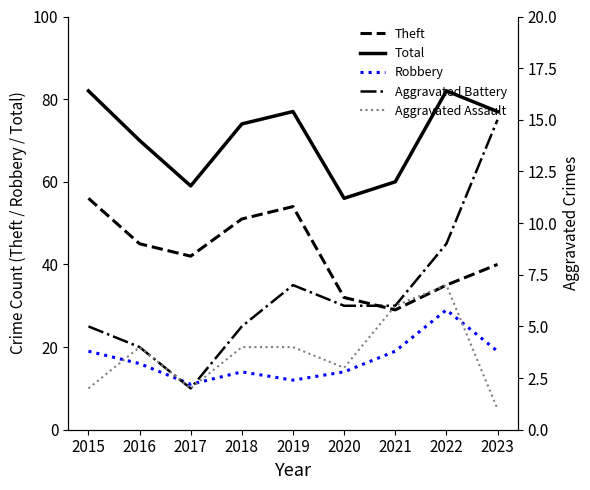

How many Aggravated Assault values are between 2 and 4?

6